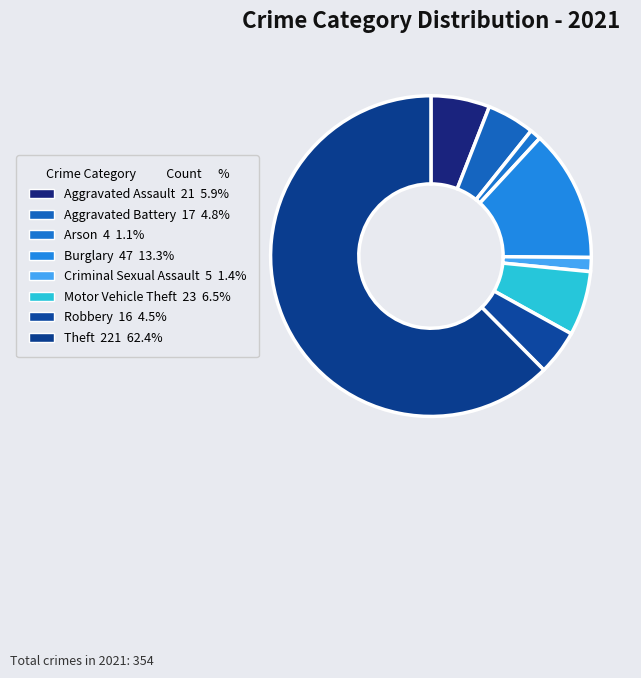

How many segments does this pie chart have?

8